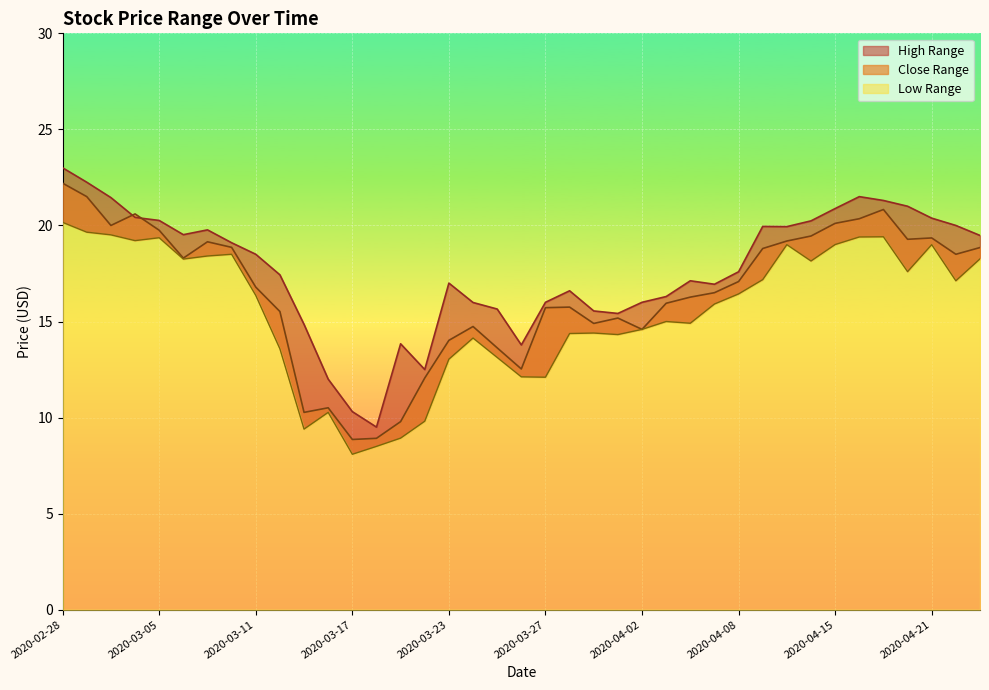

What is the maximum value shown in the chart?

23.0